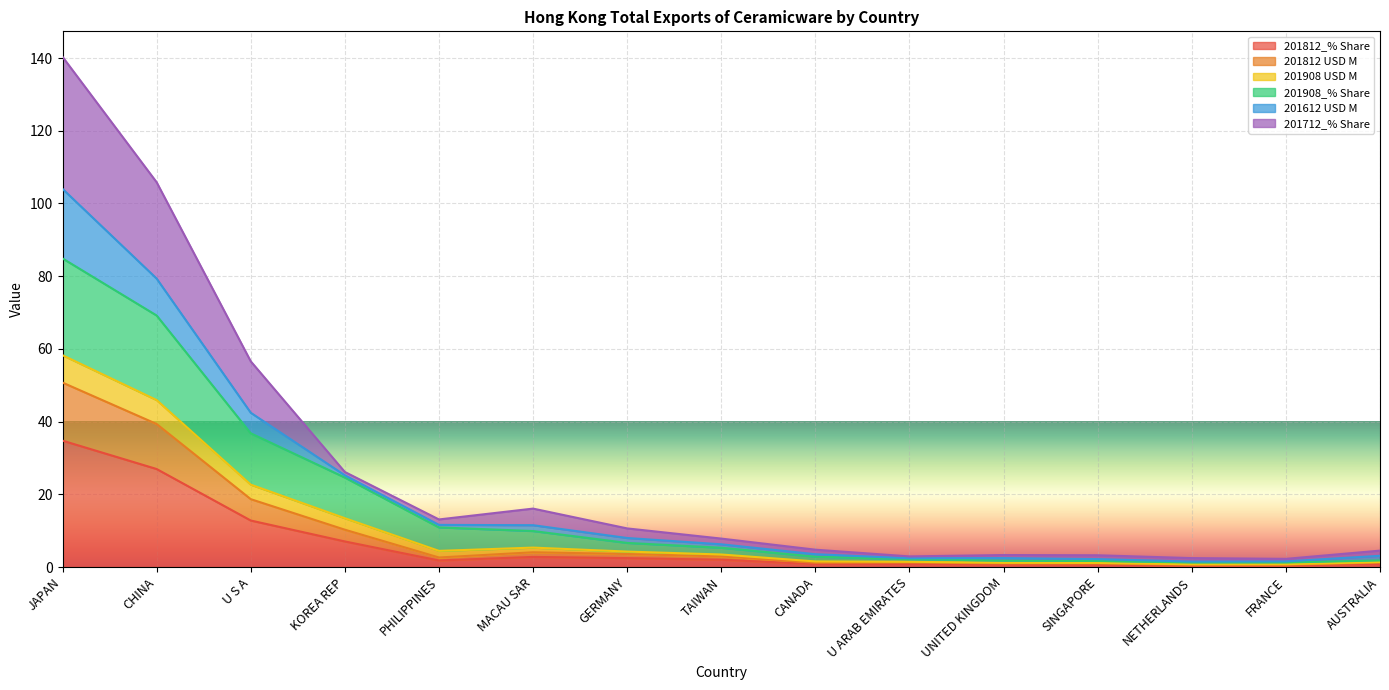

The 201908_% Share series shows 35.2 at KOREA REP. True or false?

False